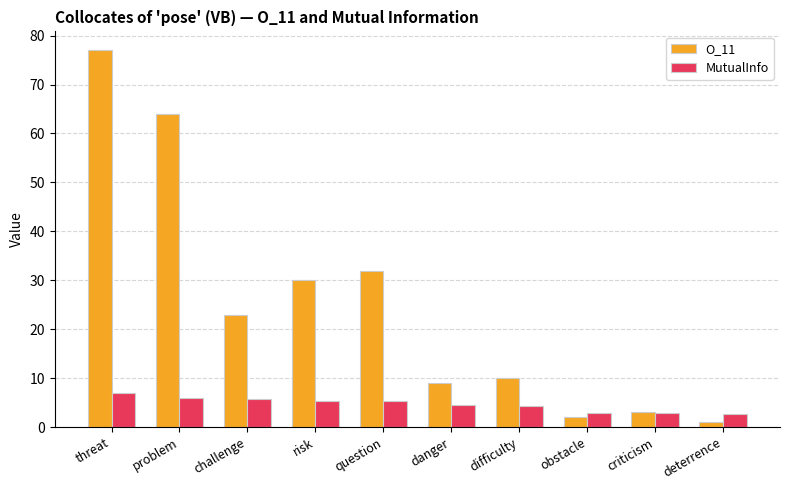

Are the bars grouped side by side (vs. stacked)?

Yes